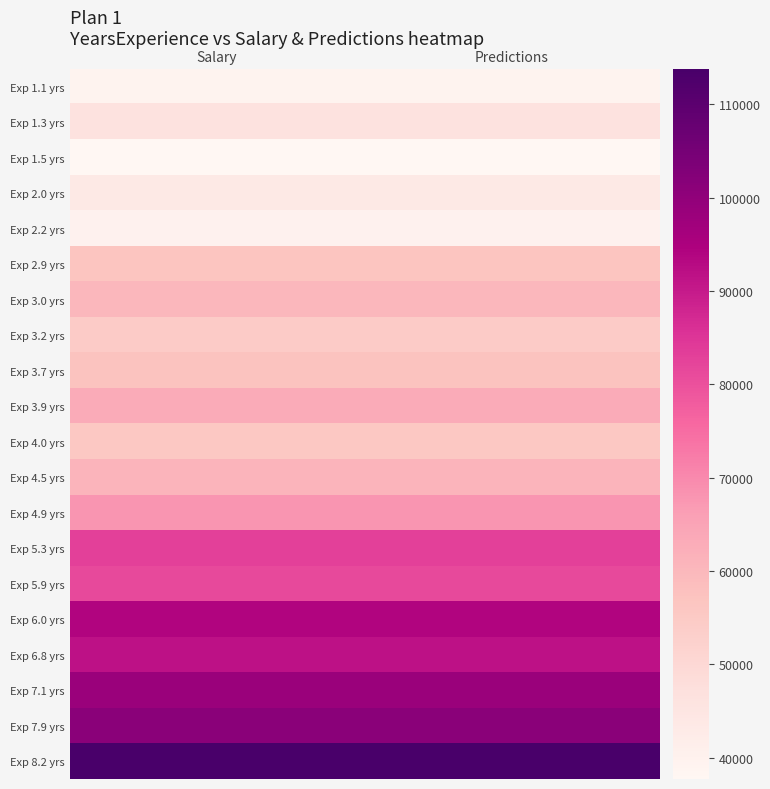

Which label corresponds to the smallest value in the chart?

Salary